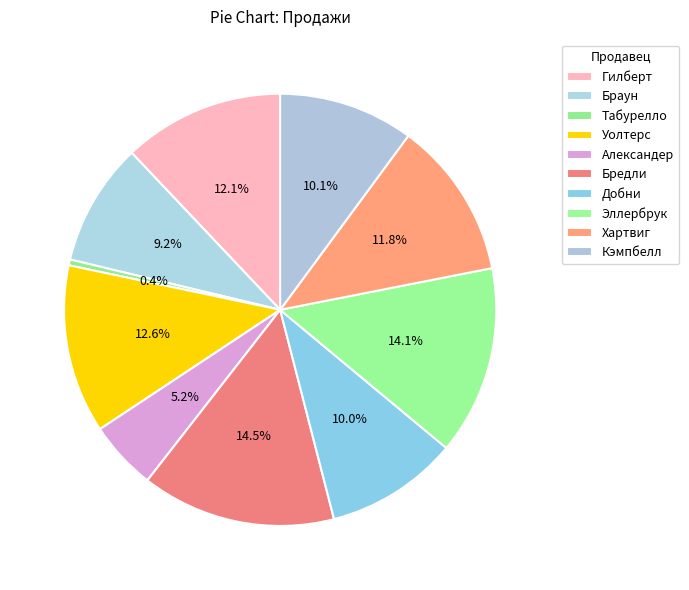

Which category has the biggest portion of the pie?

Бредли